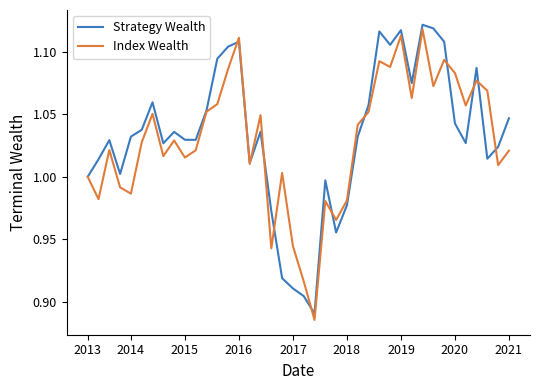

True or false: Strategy Wealth and Index Wealth intersect in this chart.

True